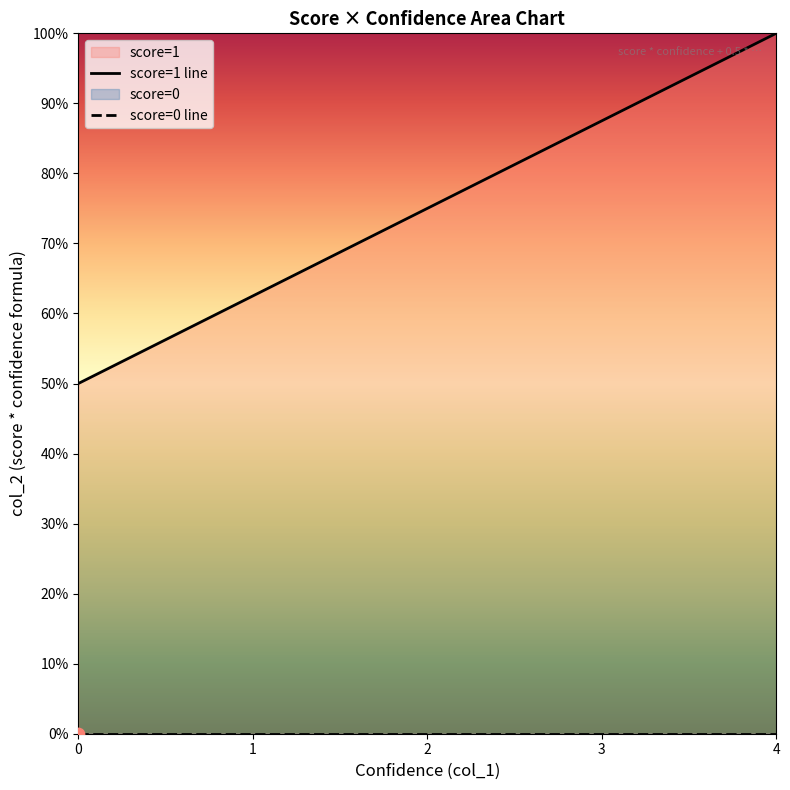

At which category is the sum across all series the highest?

4